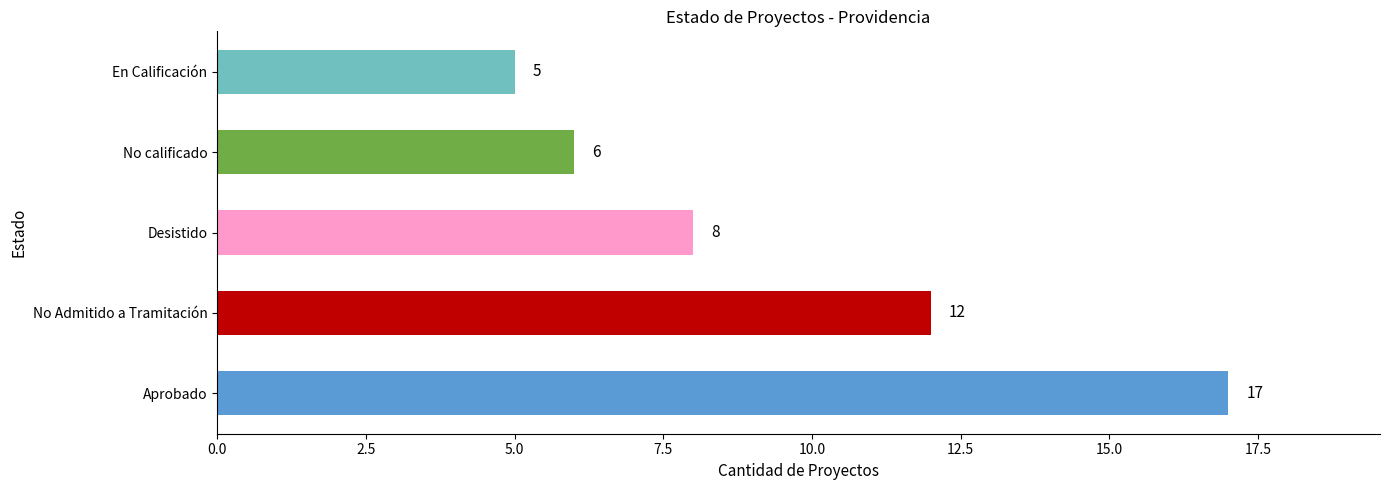

The value at En Calificación is 8. True or false?

False